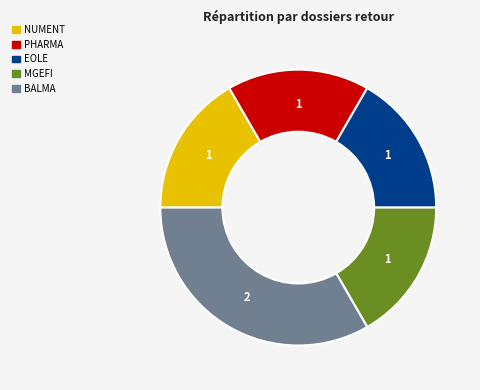

Is there any slice that represents more than half of the pie?

No